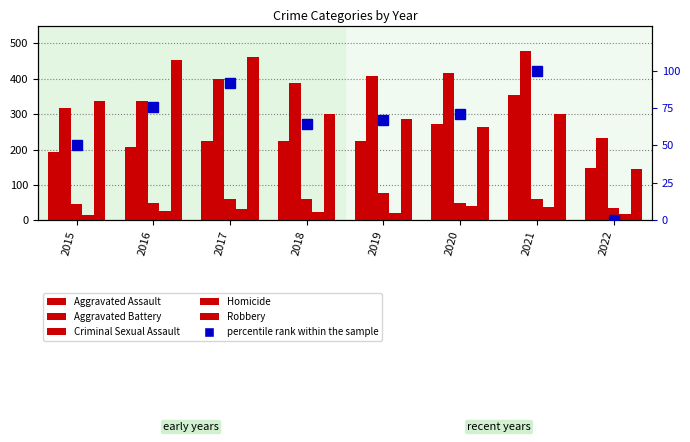

Which category has the lowest value across all series?

2022